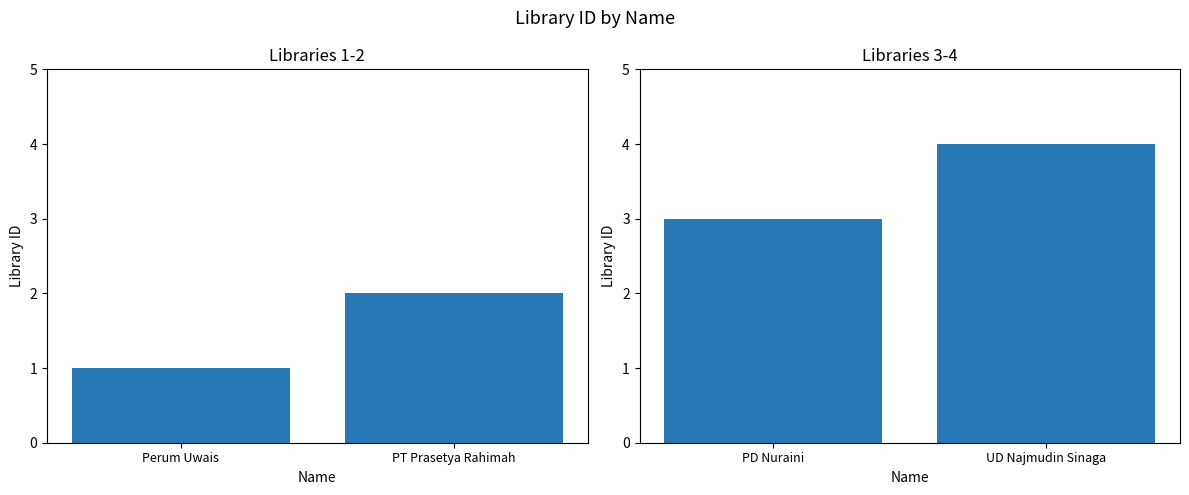

Count the number of data series in this chart.

1